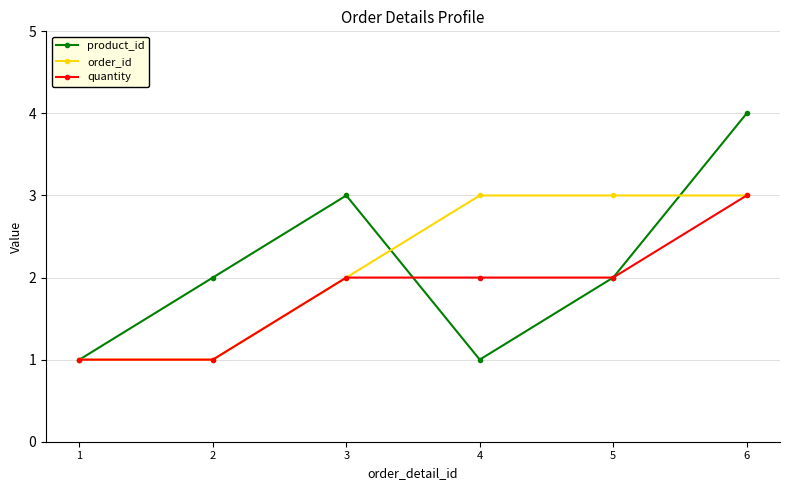

Is the value of product_id at 6 greater than the value of order_id at 3?

Yes